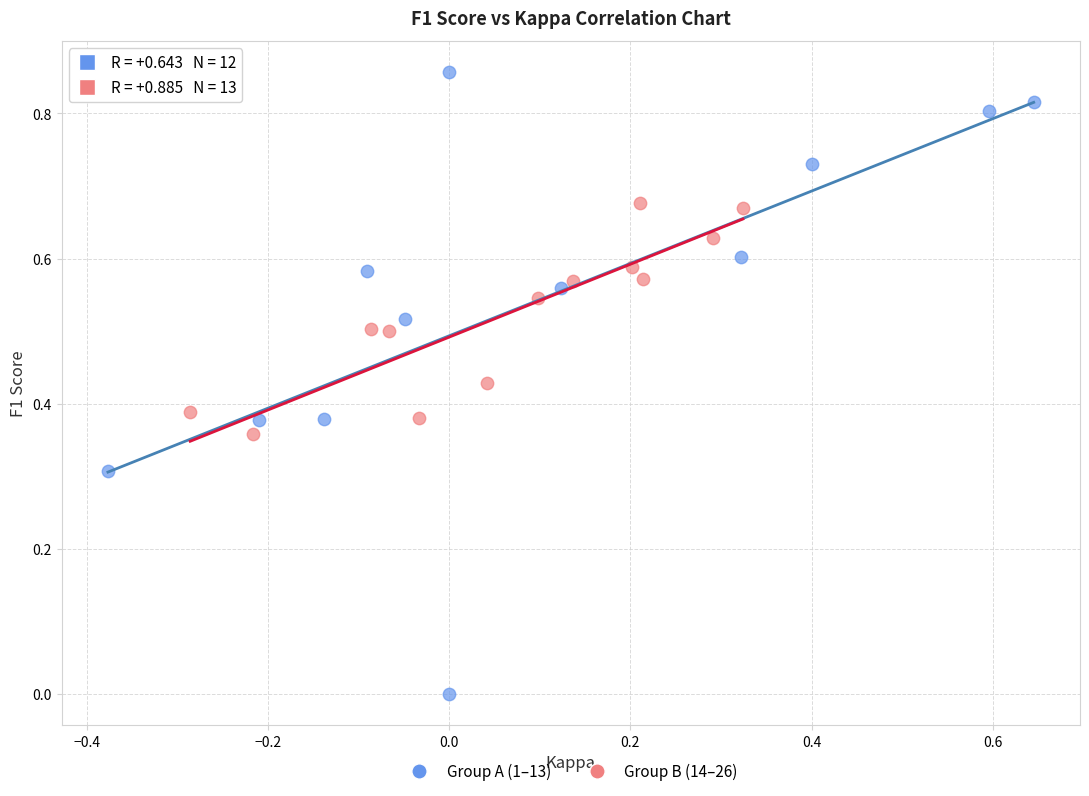

Which series reaches the minimum Y coordinate?

Group A (1–13)